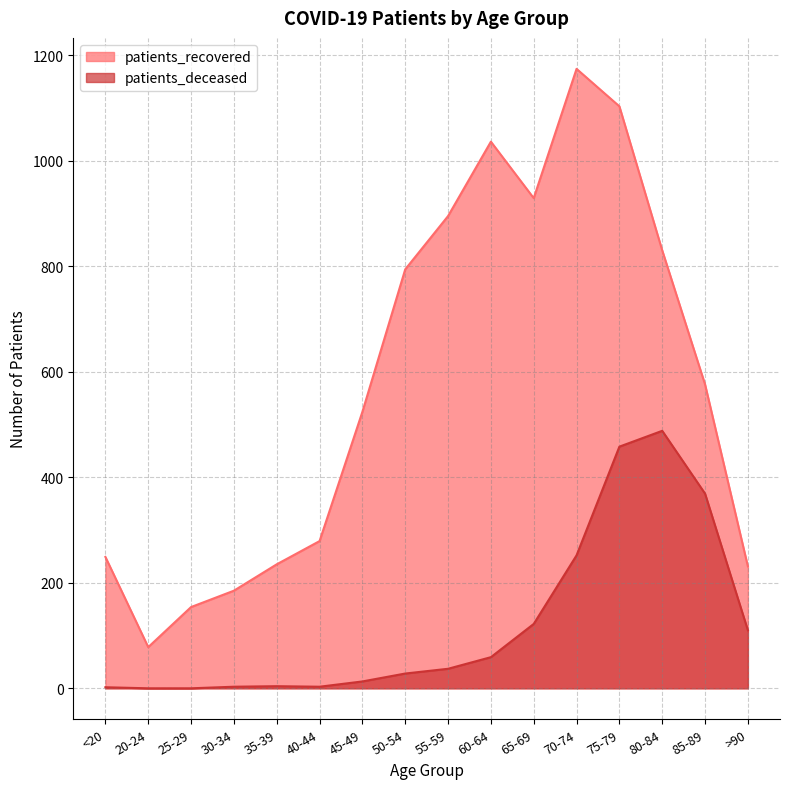

Which series has the widest spread of values?

patients_recovered